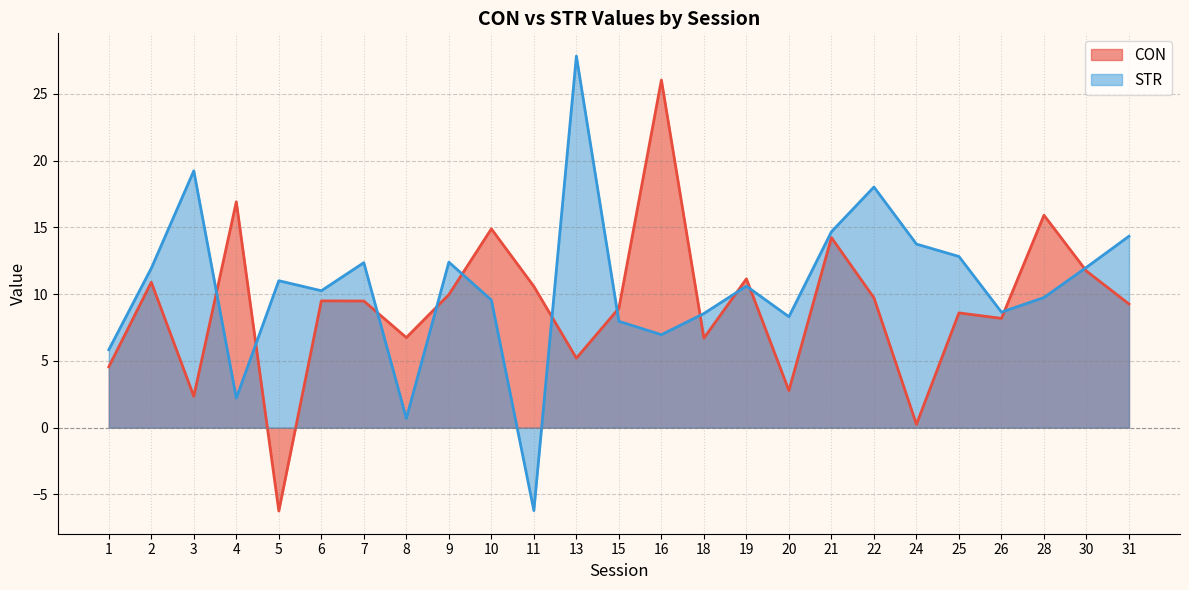

At which label is STR closest to 10?

6